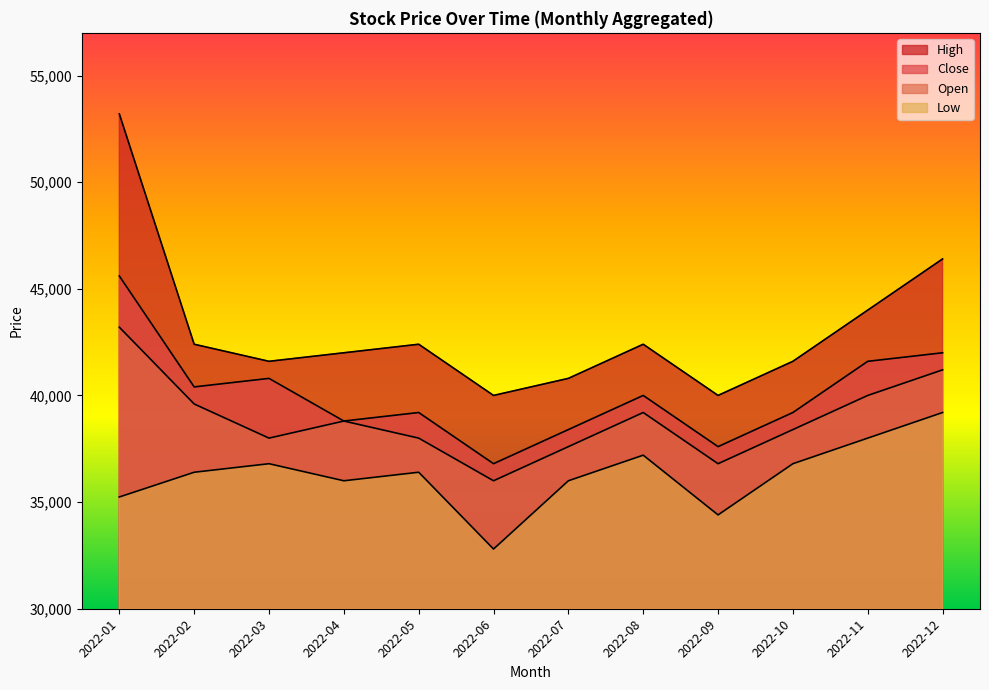

Rank the series at 2022-02 from highest to lowest value.

High, Close, Open, Low